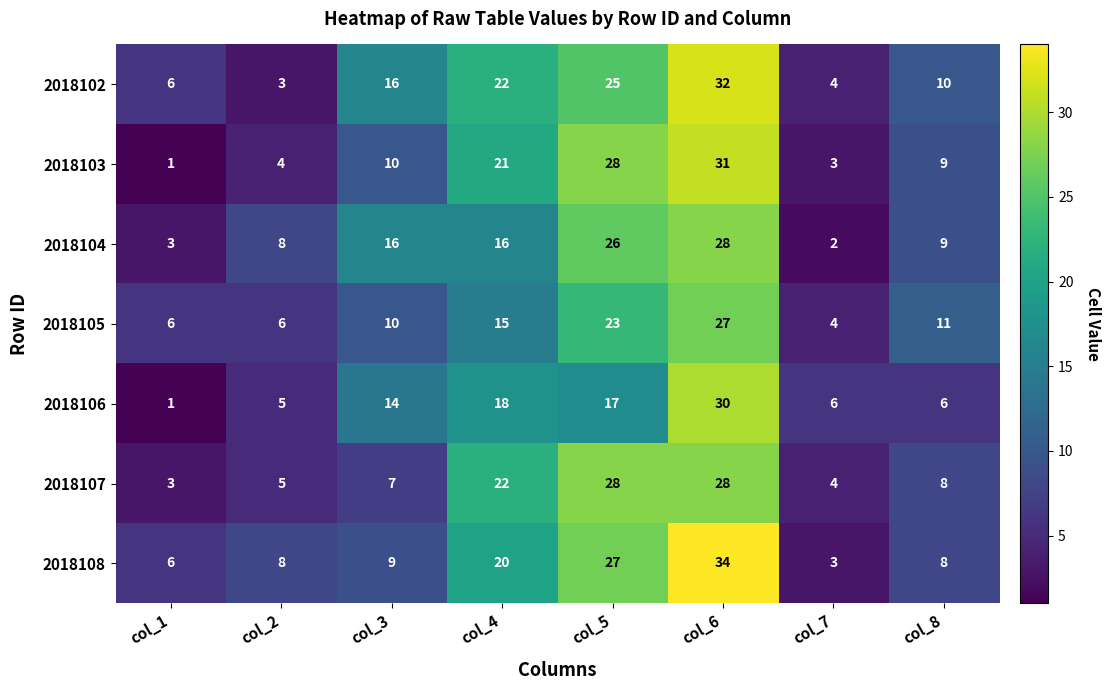

Between col_1 and col_5, which series saw the biggest shift?

2018103